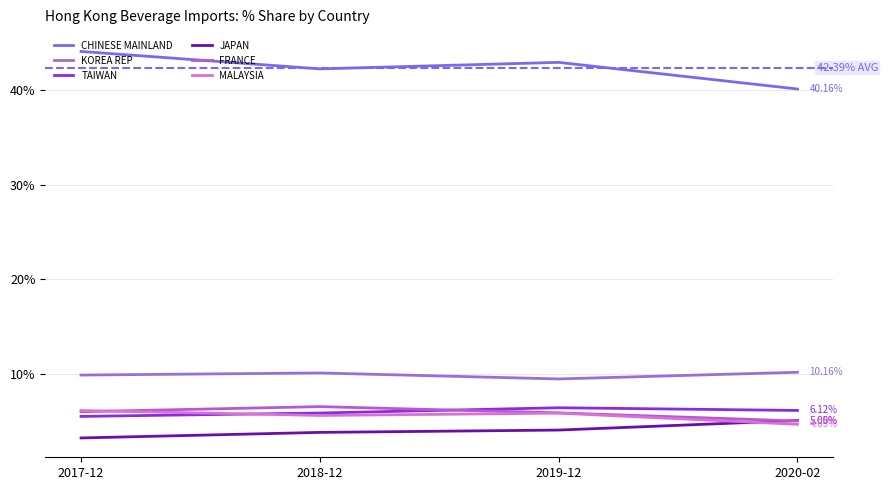

What is the highest value of the MALAYSIA series?

6.1